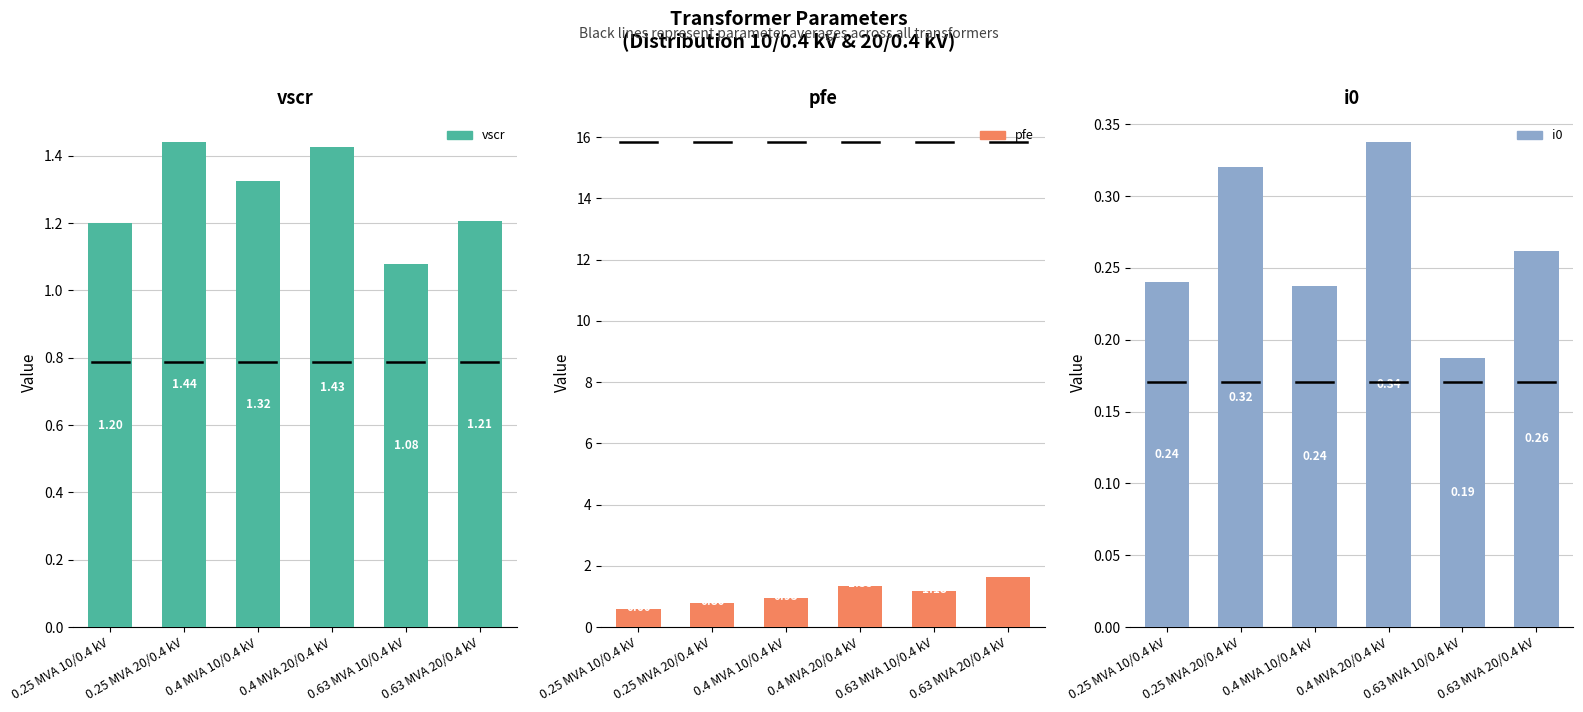

Which series has the widest spread of values?

pfe